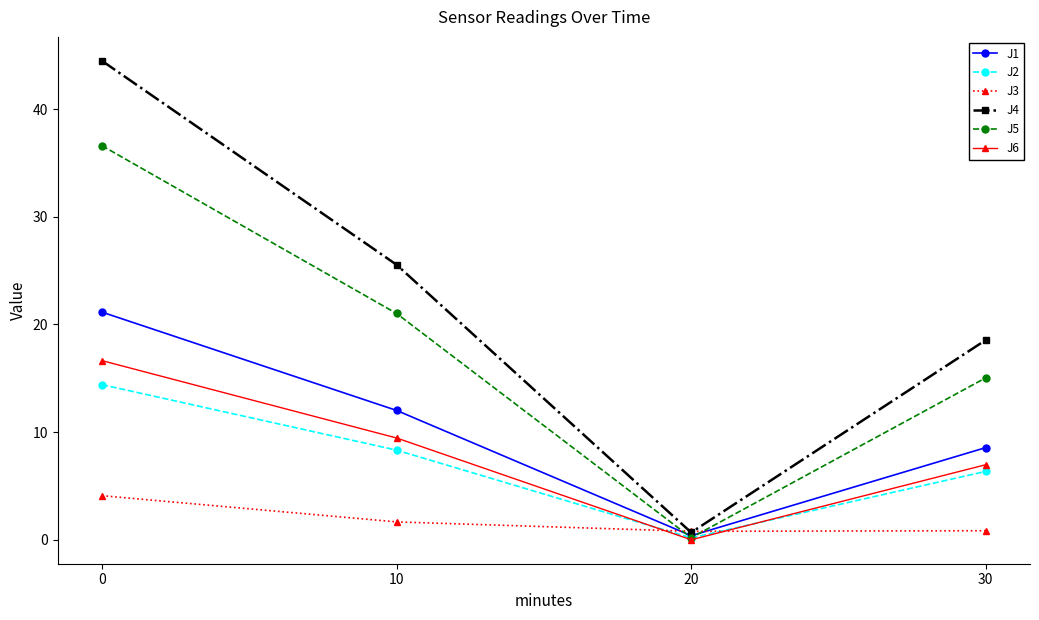

What value does the J5 series have at 20?

0.2